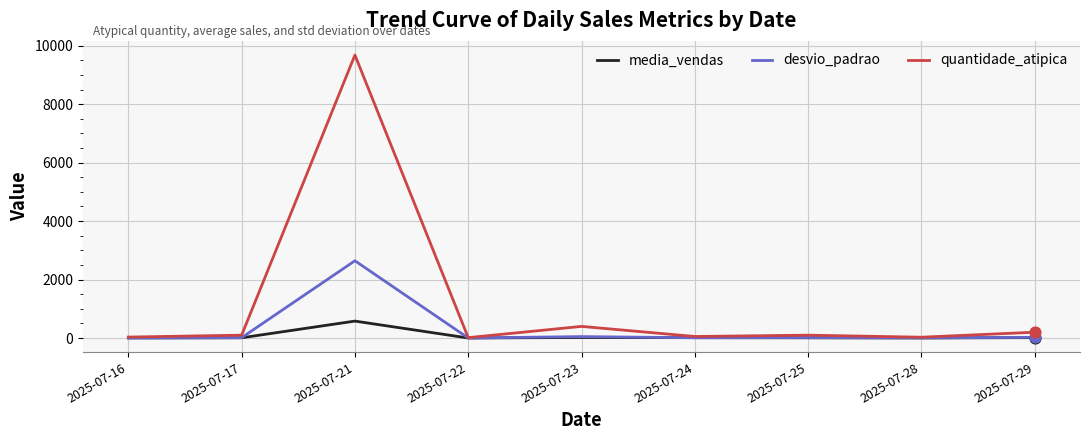

Which series has the widest spread of values?

quantidade_atipica